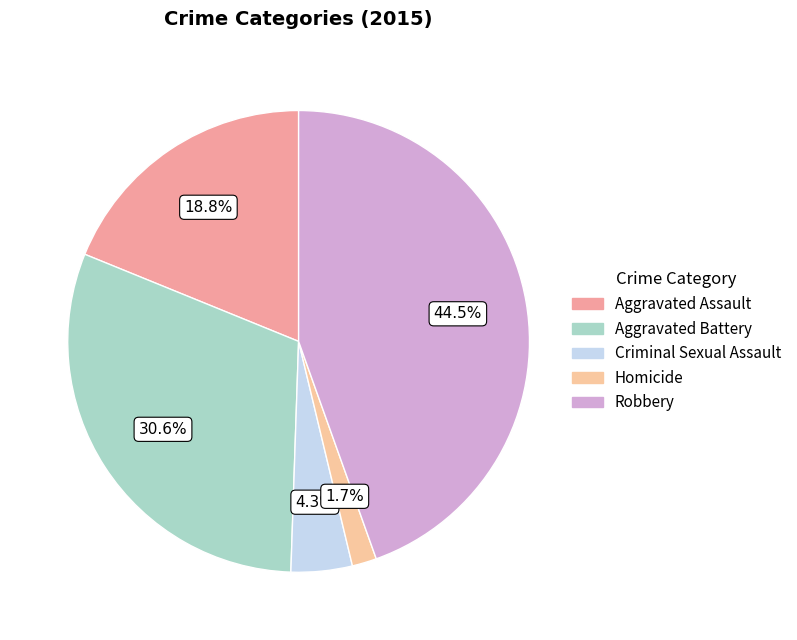

Count the number of slices in the pie.

5